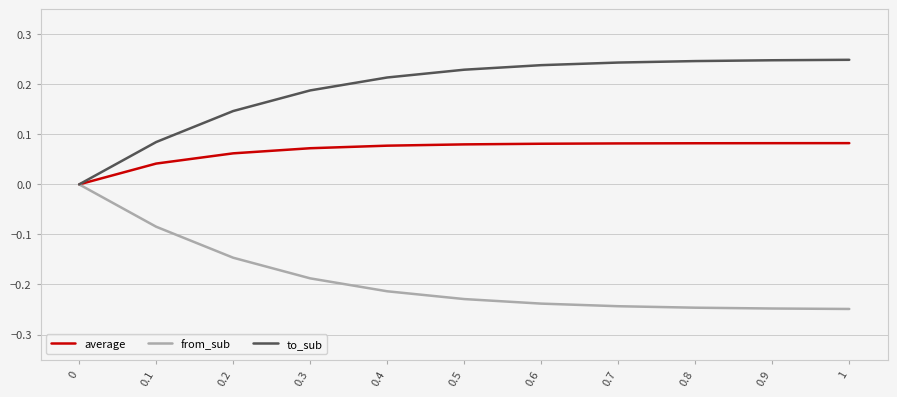

Which series has the largest total across all categories?

to_sub